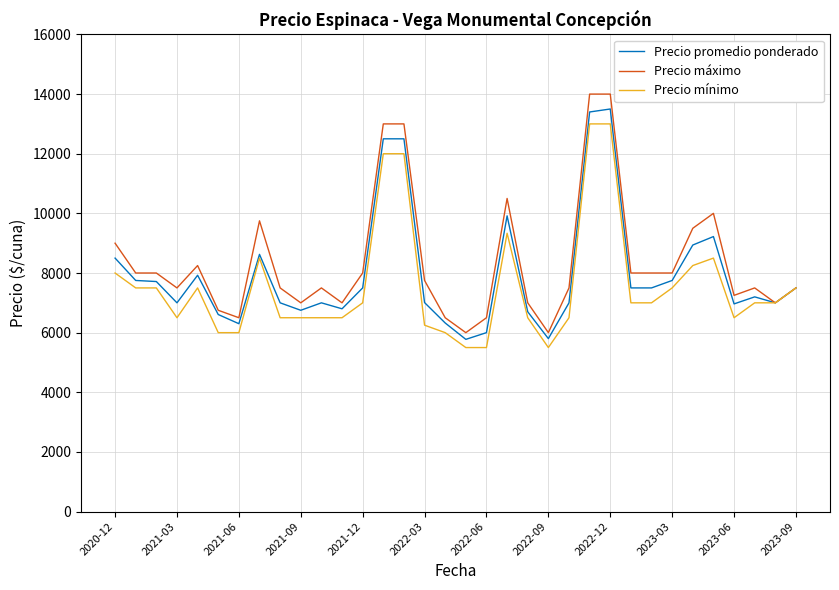

What is the maximum value for Precio máximo?

14000